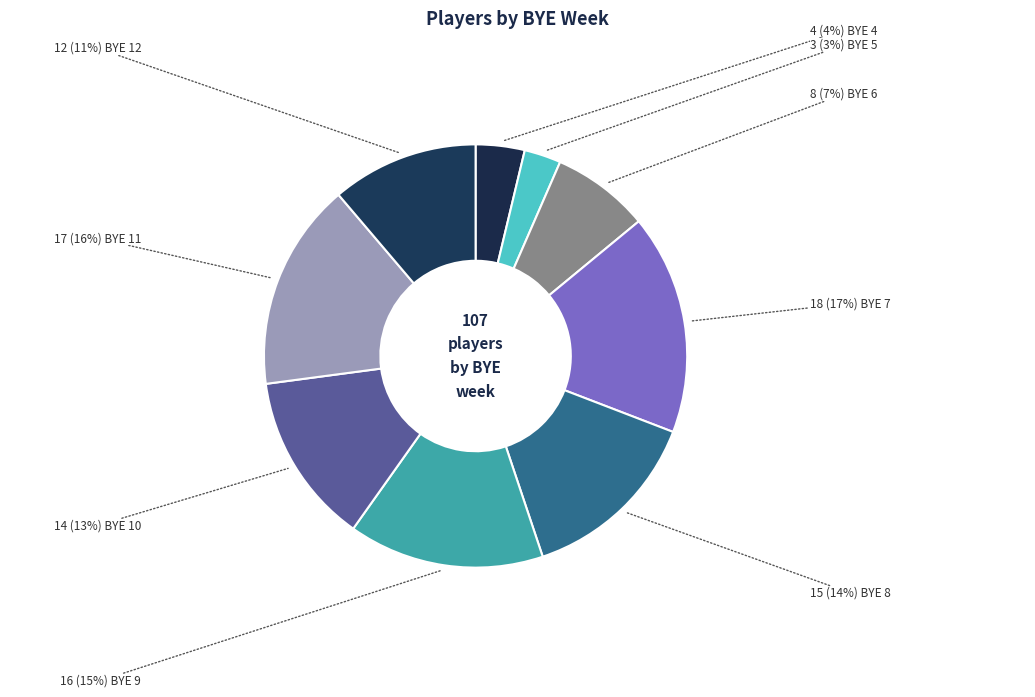

To the nearest percent, what is the average slice percentage?

11%